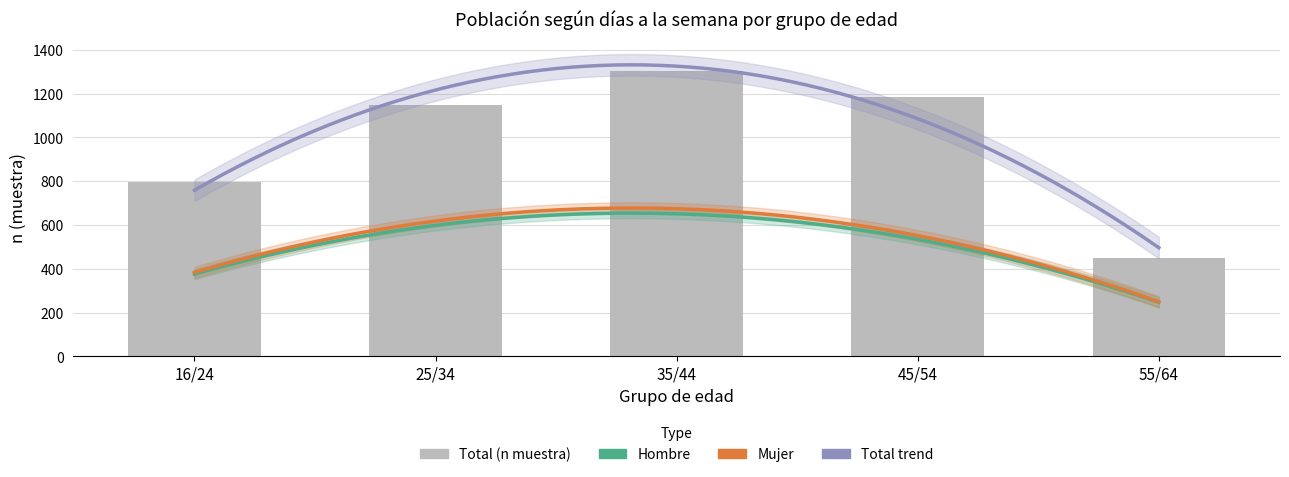

Which series changed the most between 16/24 and 45/54?

Total (n muestra)